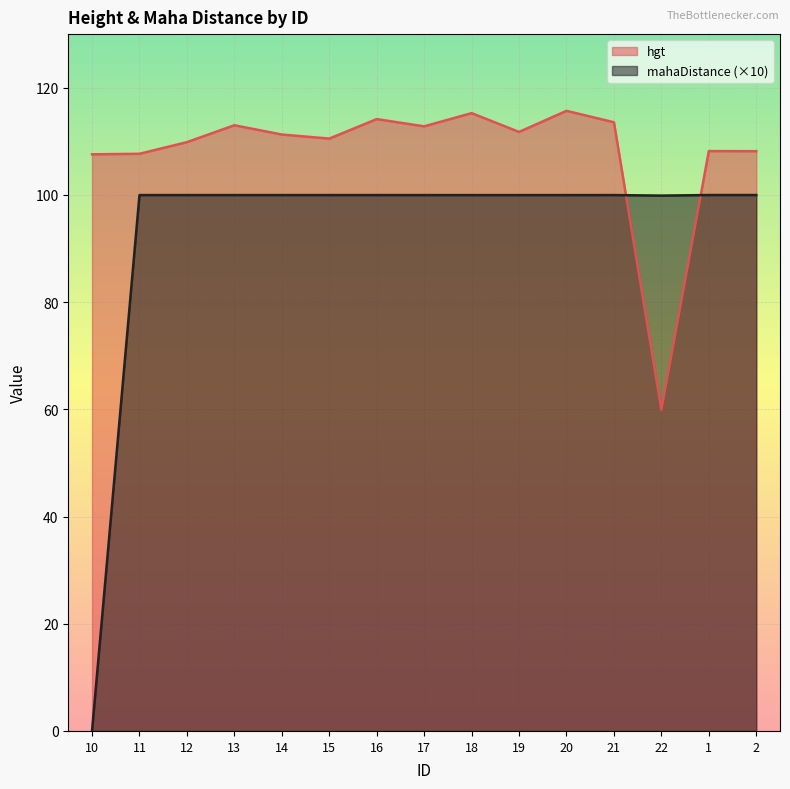

Is it true that mahaDistance equals 100.0 at 2?

True